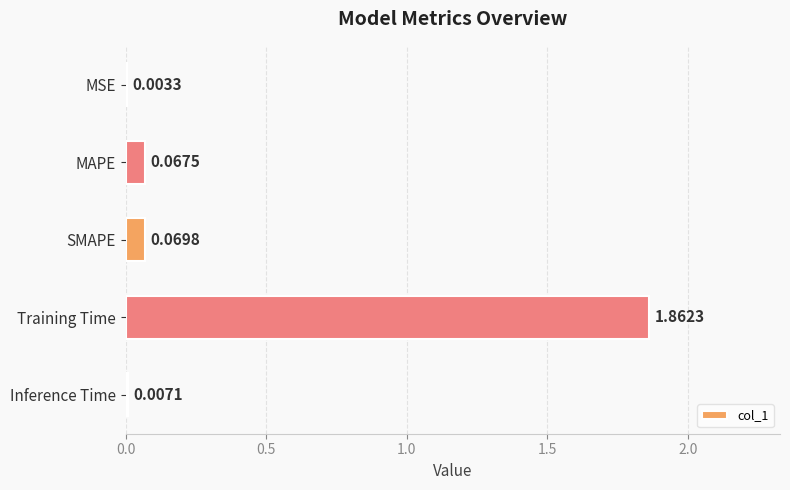

Where is the data nearest to the value 0?

MSE